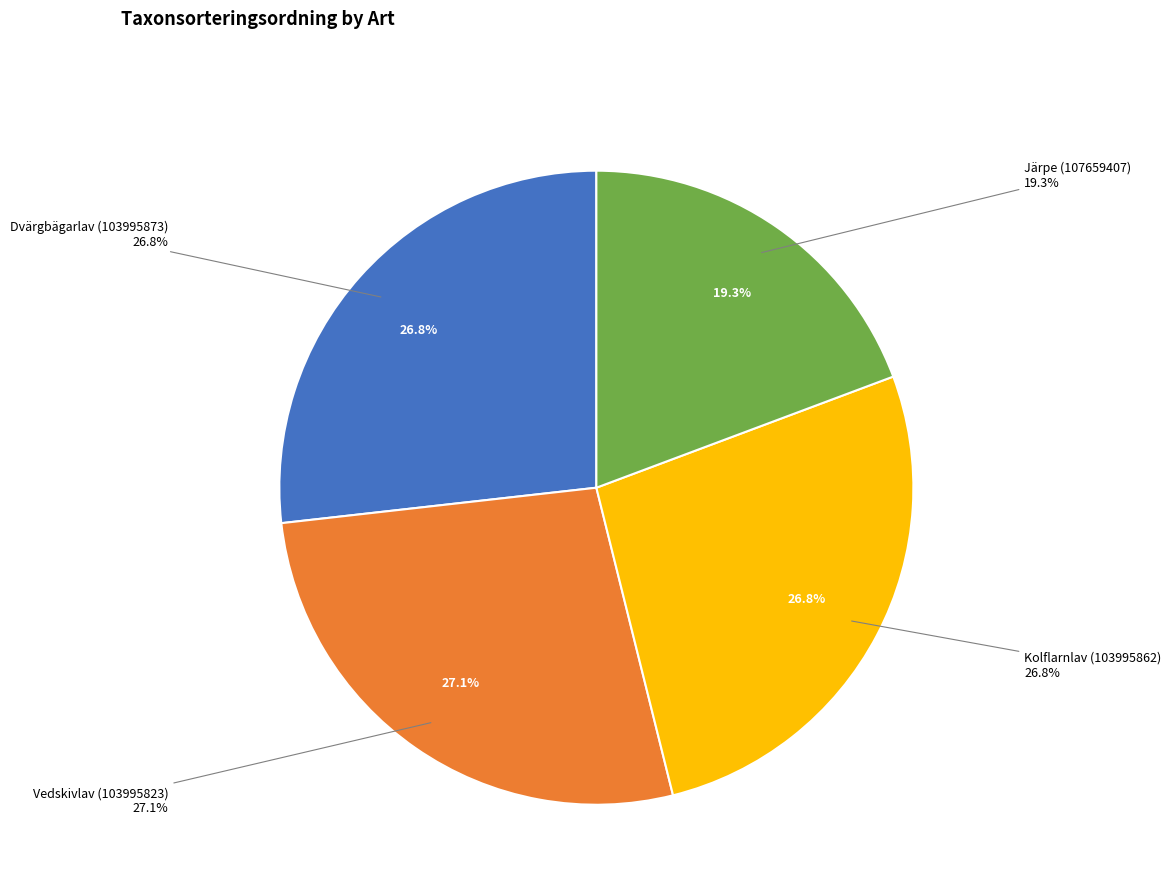

Rank the categories by value from highest to lowest.

Vedskivlav (103995823), Kolflarnlav (103995862), Dvärgbägarlav (103995873), Järpe (107659407)